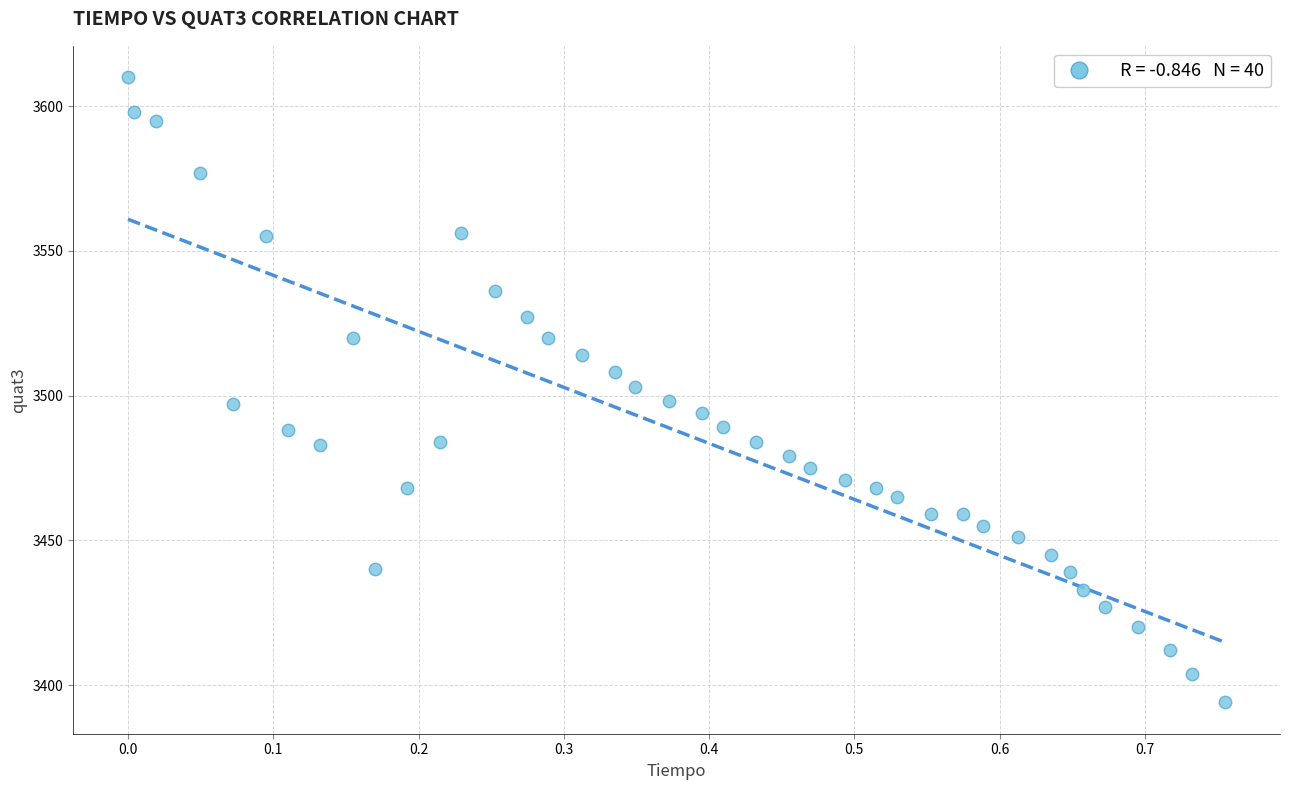

What is the range of Y values (max minus min)?

216